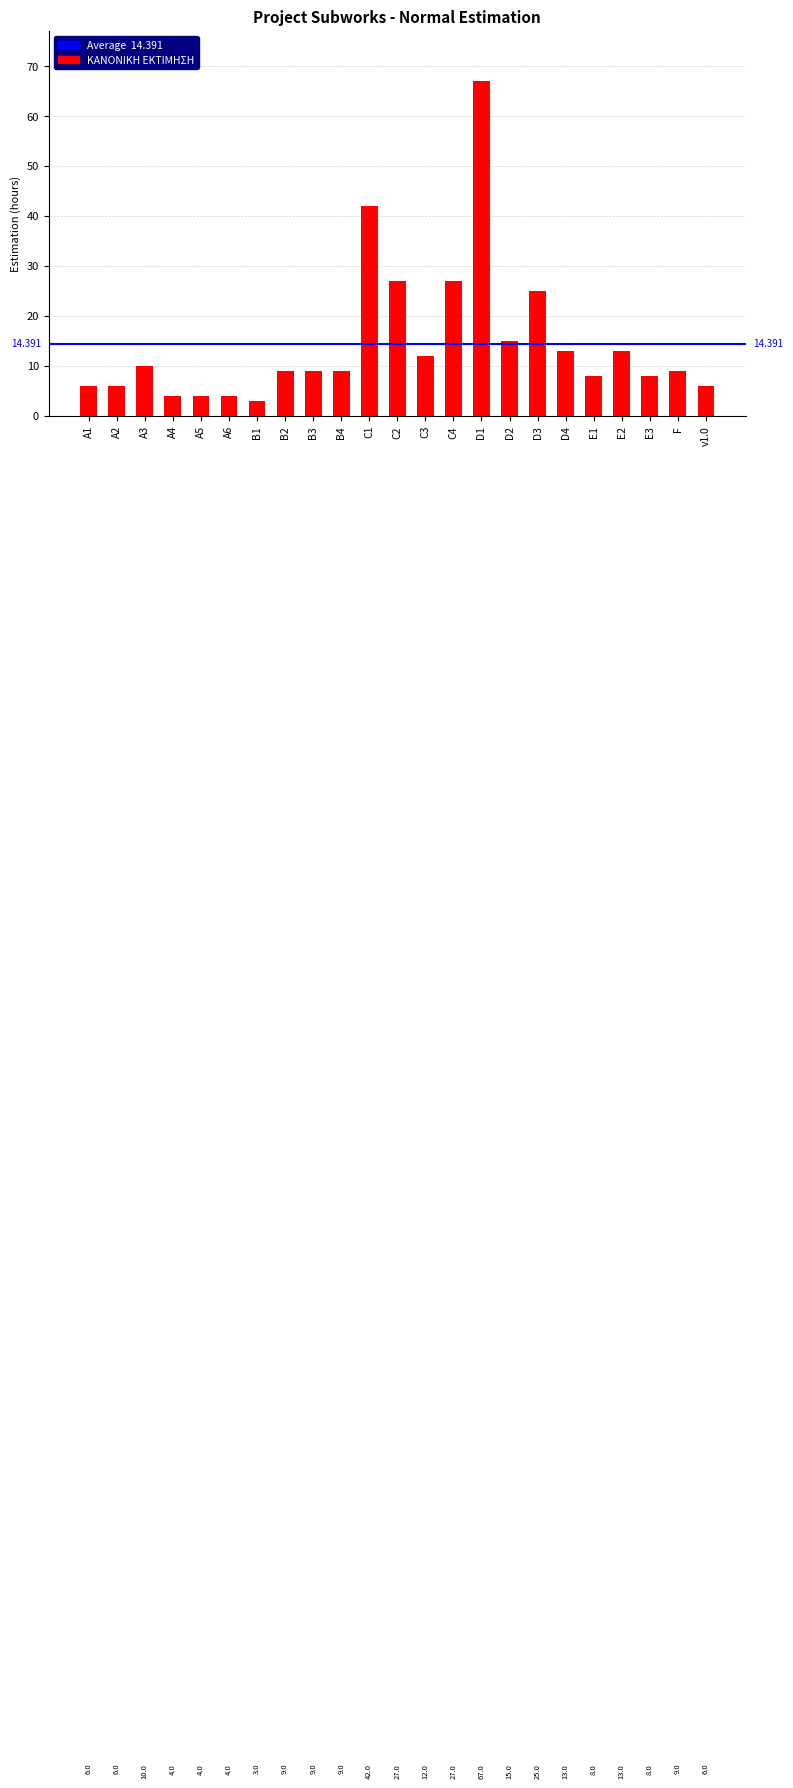

How many bars are there in total?

23